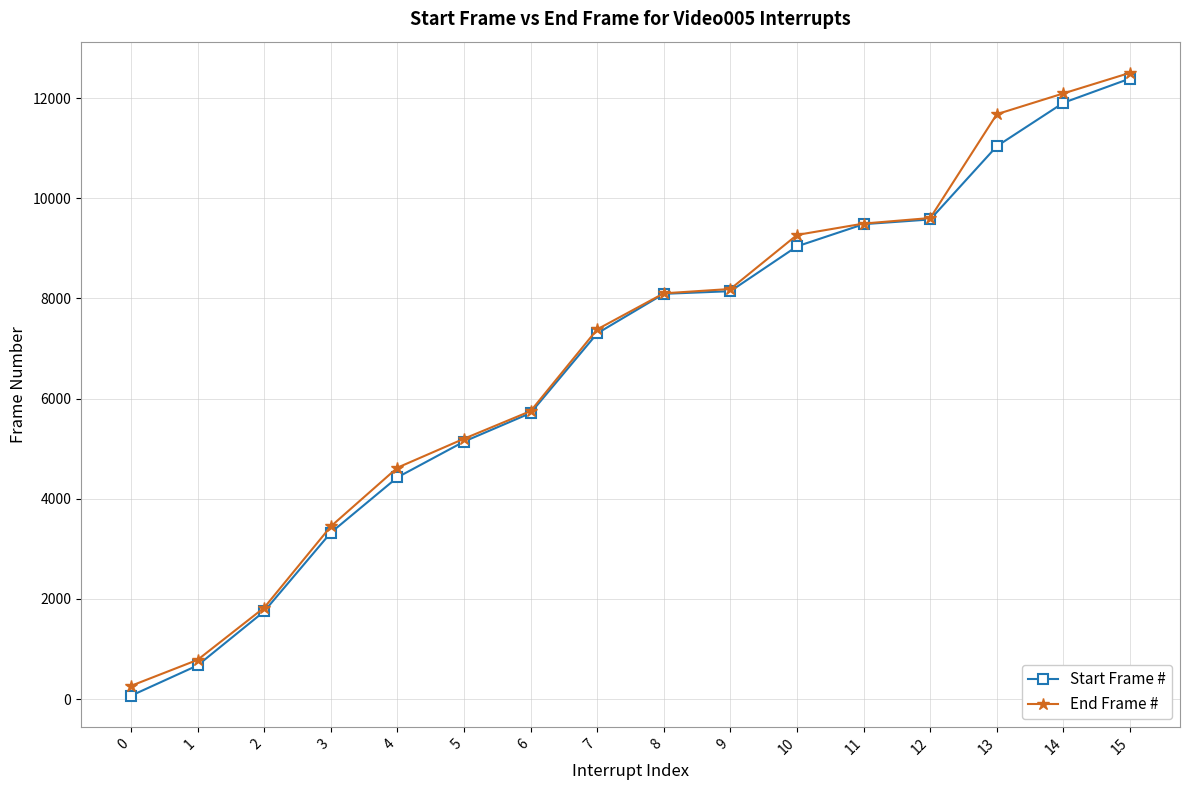

At which label is End Frame # closest to 6385?

6